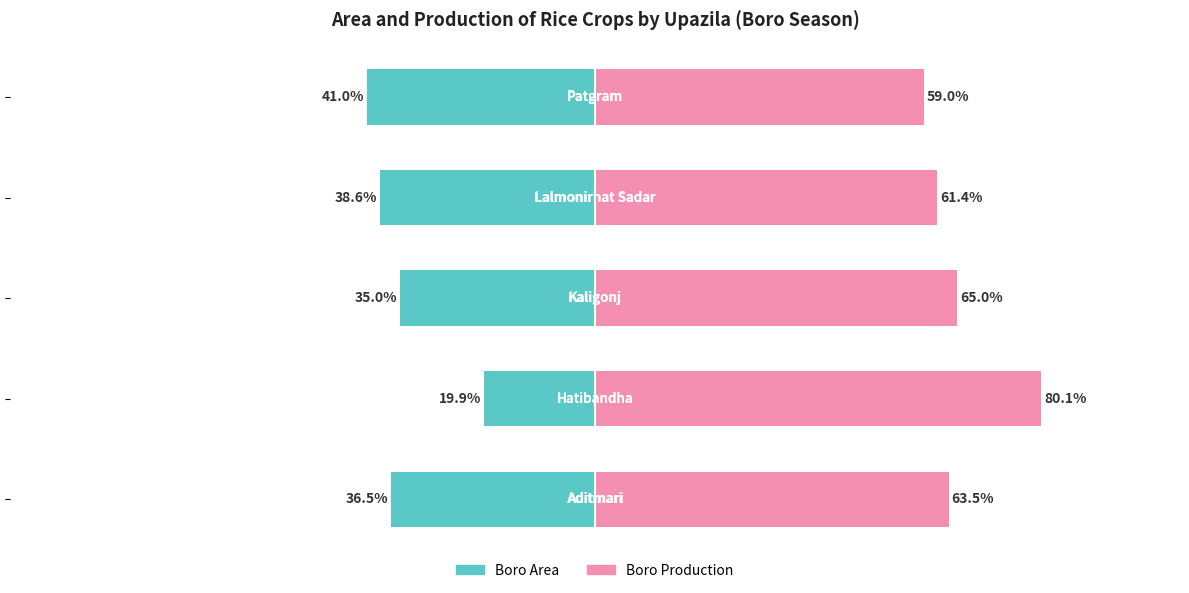

True or false: Boro Area has a value of -38.6 at 3.

True